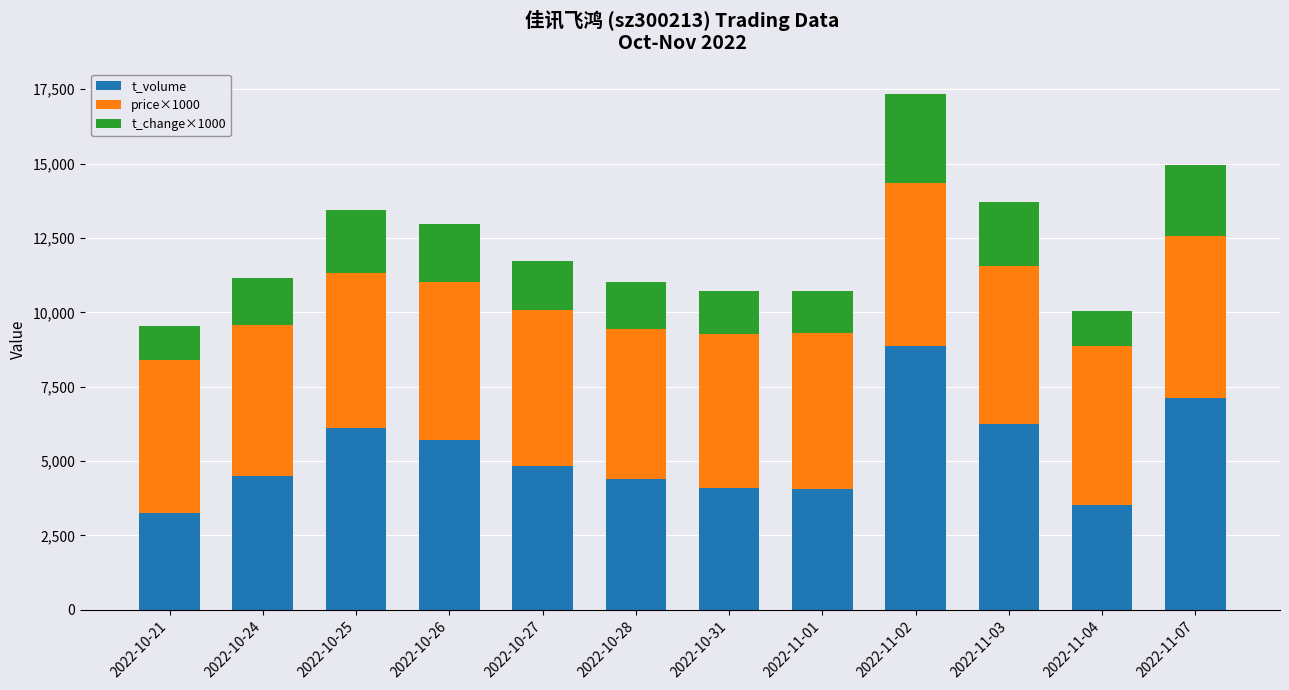

What is the average value of the t_volume series?

5228